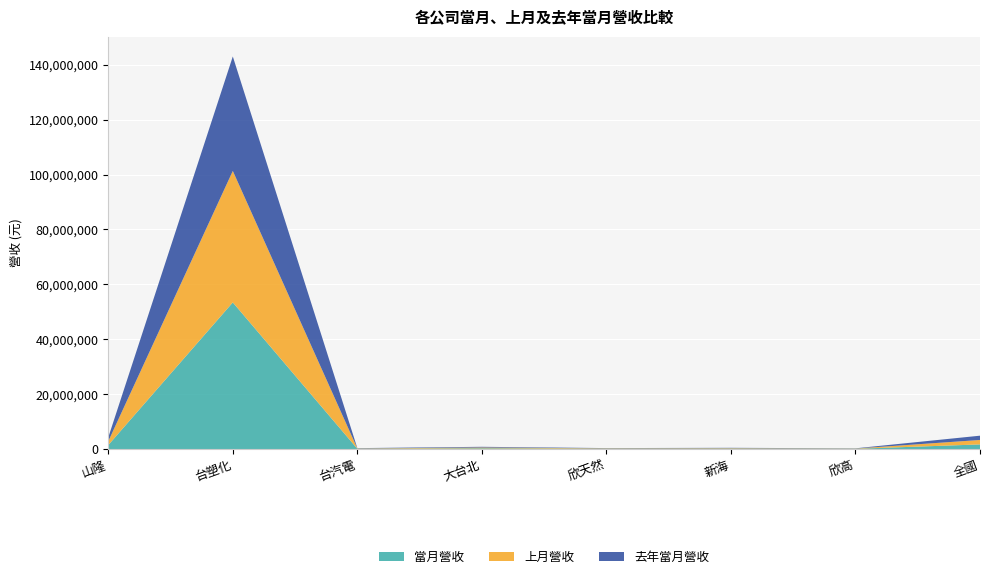

Reading left to right, list all the values displayed in this chart.

當月營收: 1452094	53421263	113611	276286	124085	156118	99825	1691965
上月營收: 1376254	47903190	111855	289702	135139	159670	84398	1619573
去年當月營收: 1413239	41696972	113778	256122	98234	139697	83920	1559891